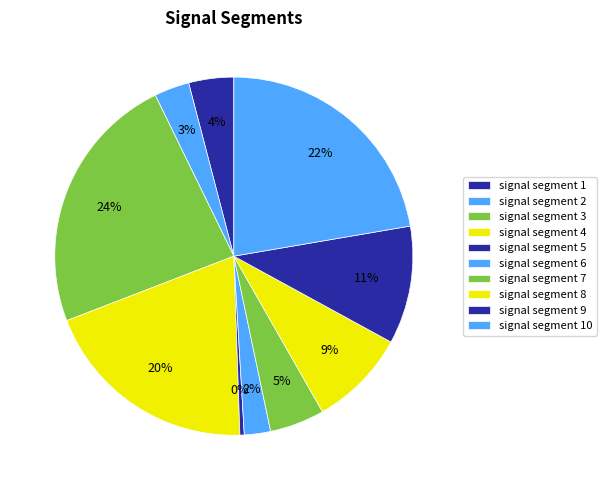

Is it true that signal segment 1 is 1% of the pie?

False